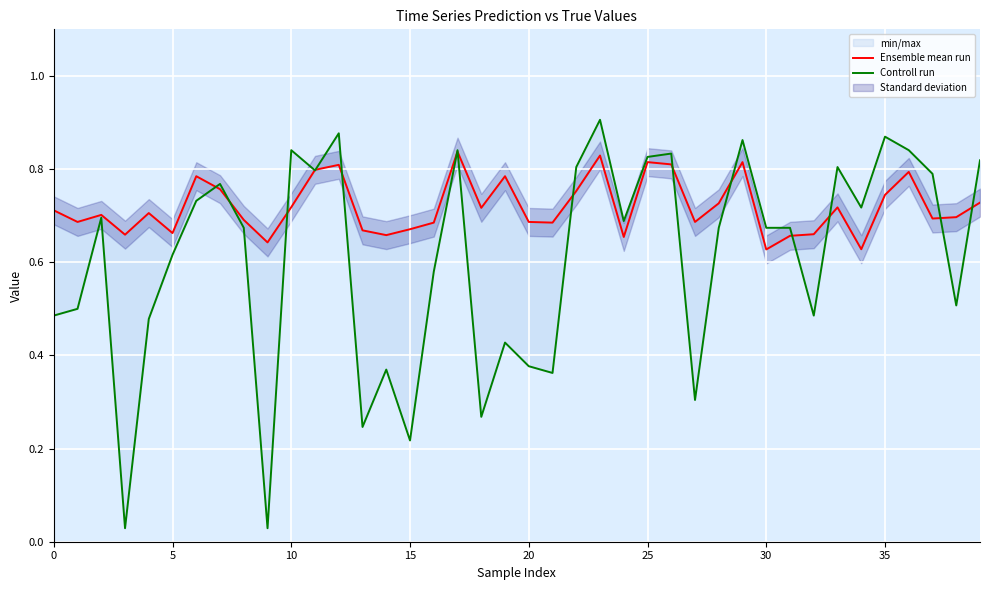

What is the spread (max minus min) of values at 32?

0.2